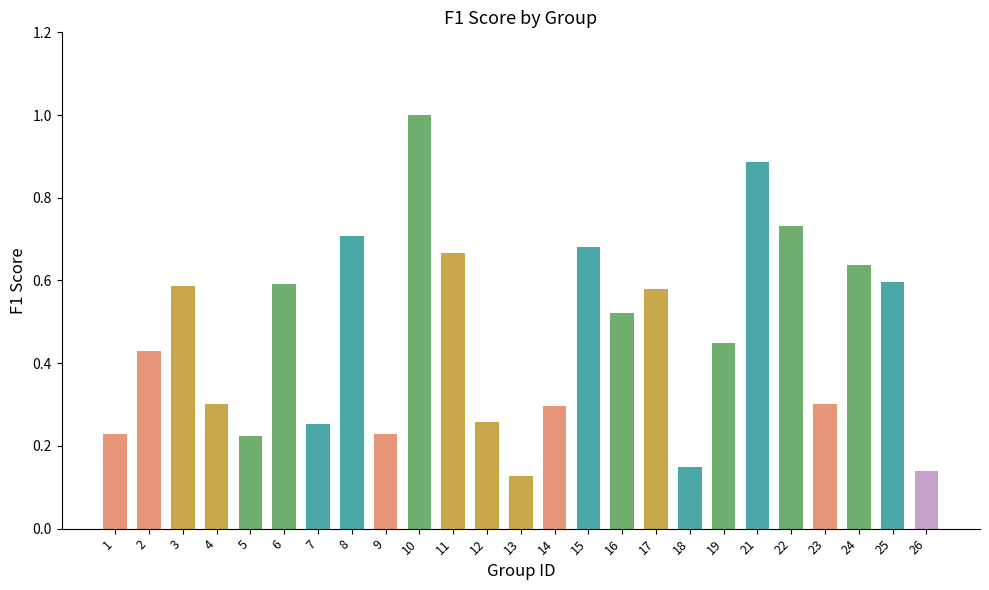

The value at 10 is 0.5. True or false?

False